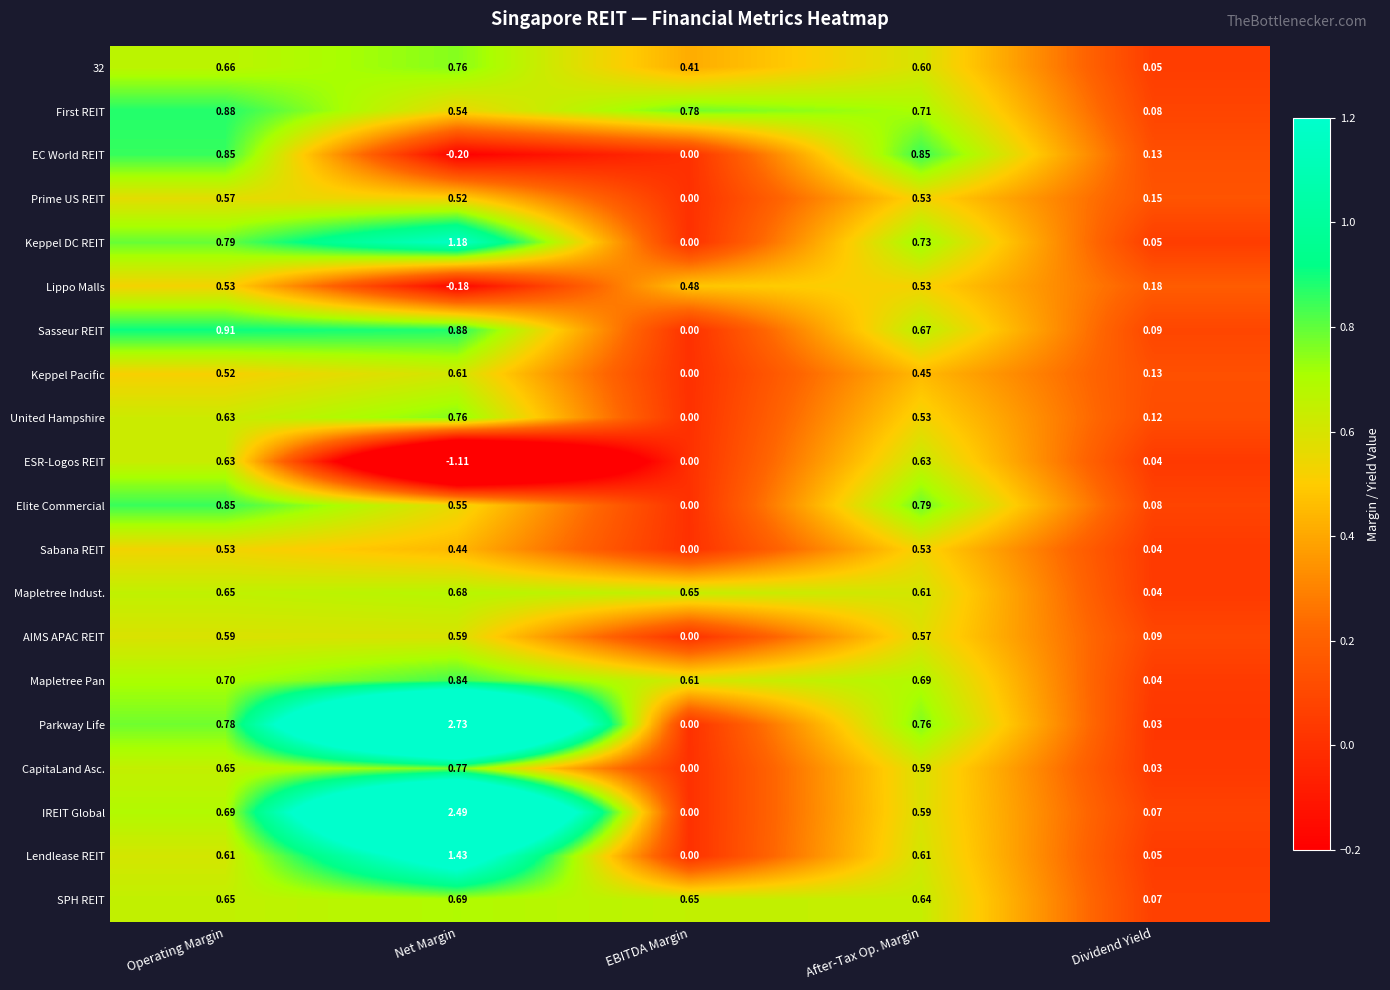

Which series changed the most between After-Tax Op. Margin and Dividend Yield?

Parkway Life